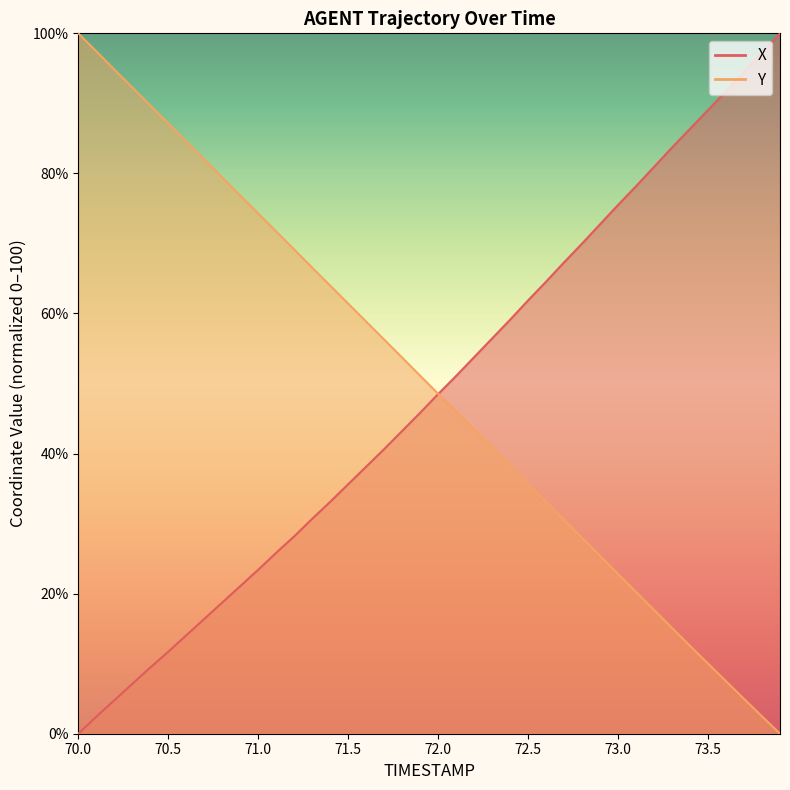

Is it true that X equals 24.0 at 70.6?

False